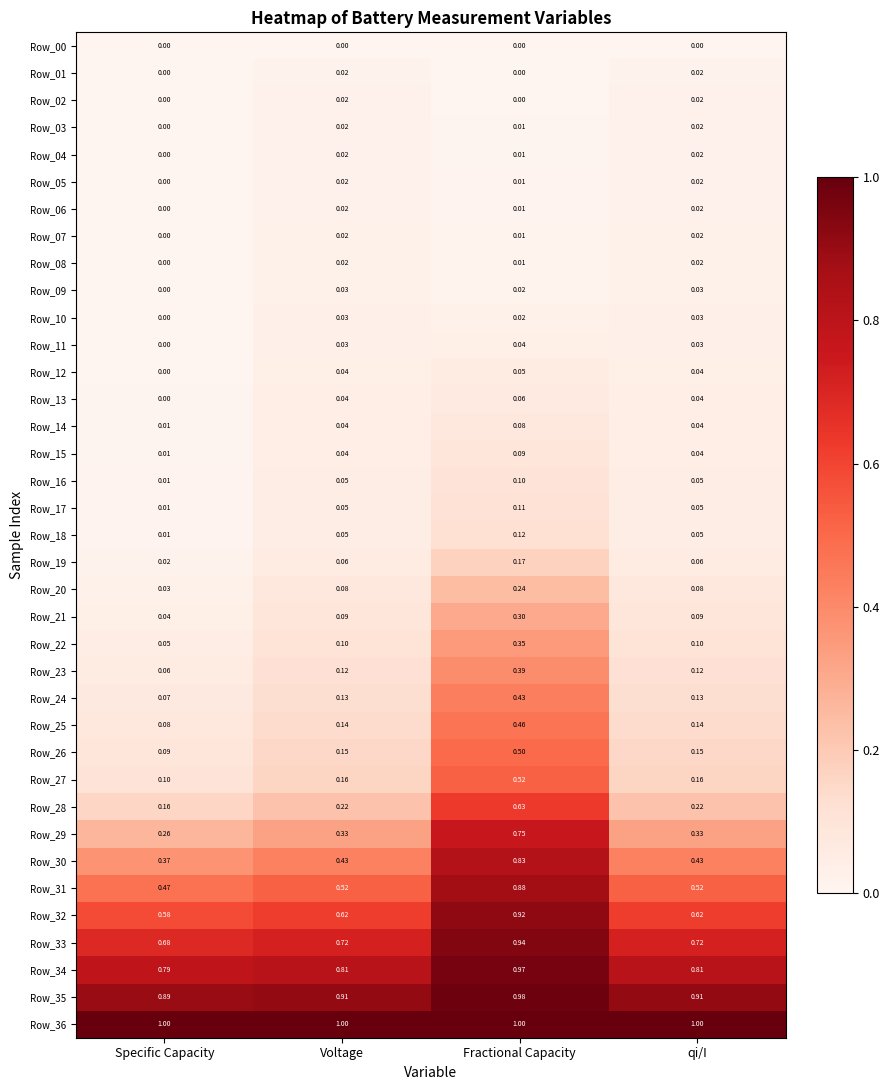

Where is Row_29 nearest to the value 0?

Specific Capacity